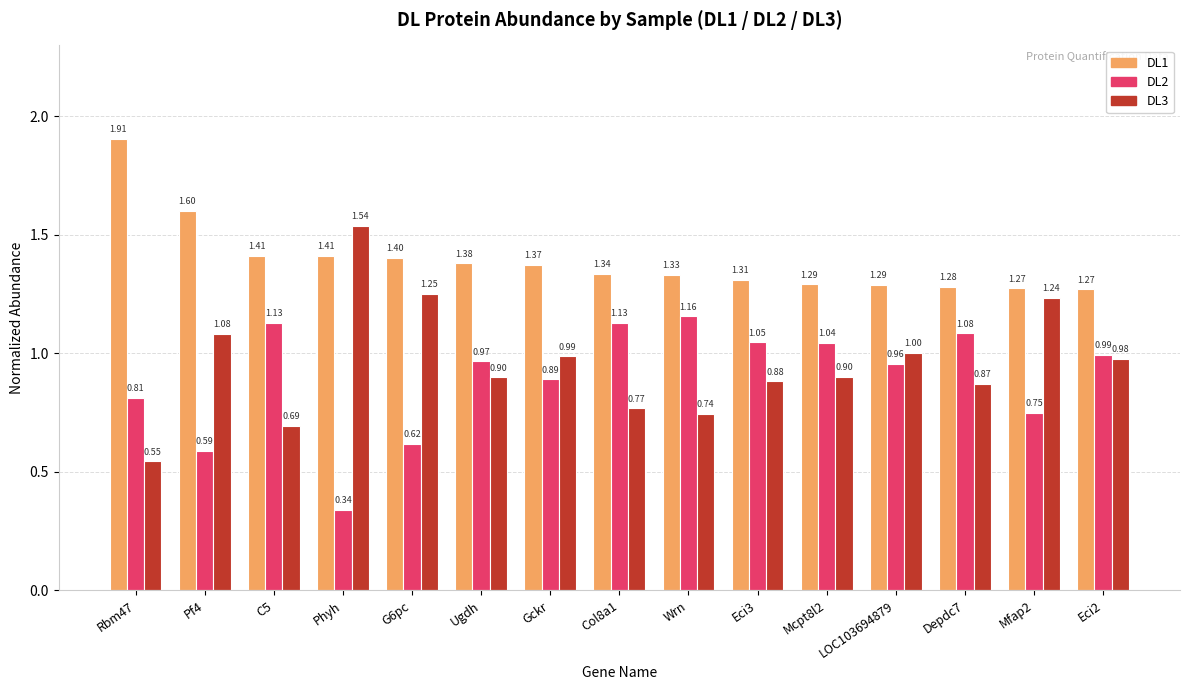

What is the average value of the DL1 series?

1.4